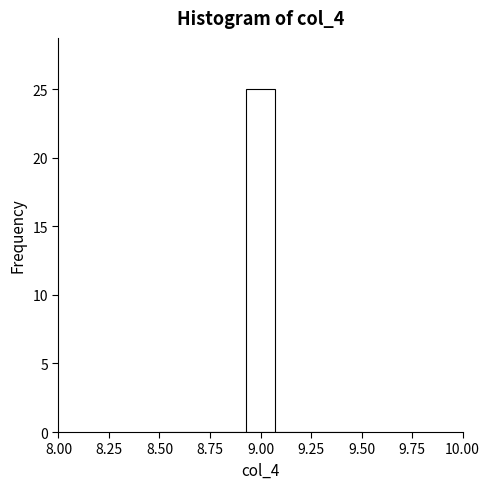

Read against the x-axis, roughly where is the centre of the tallest bar?

9.00